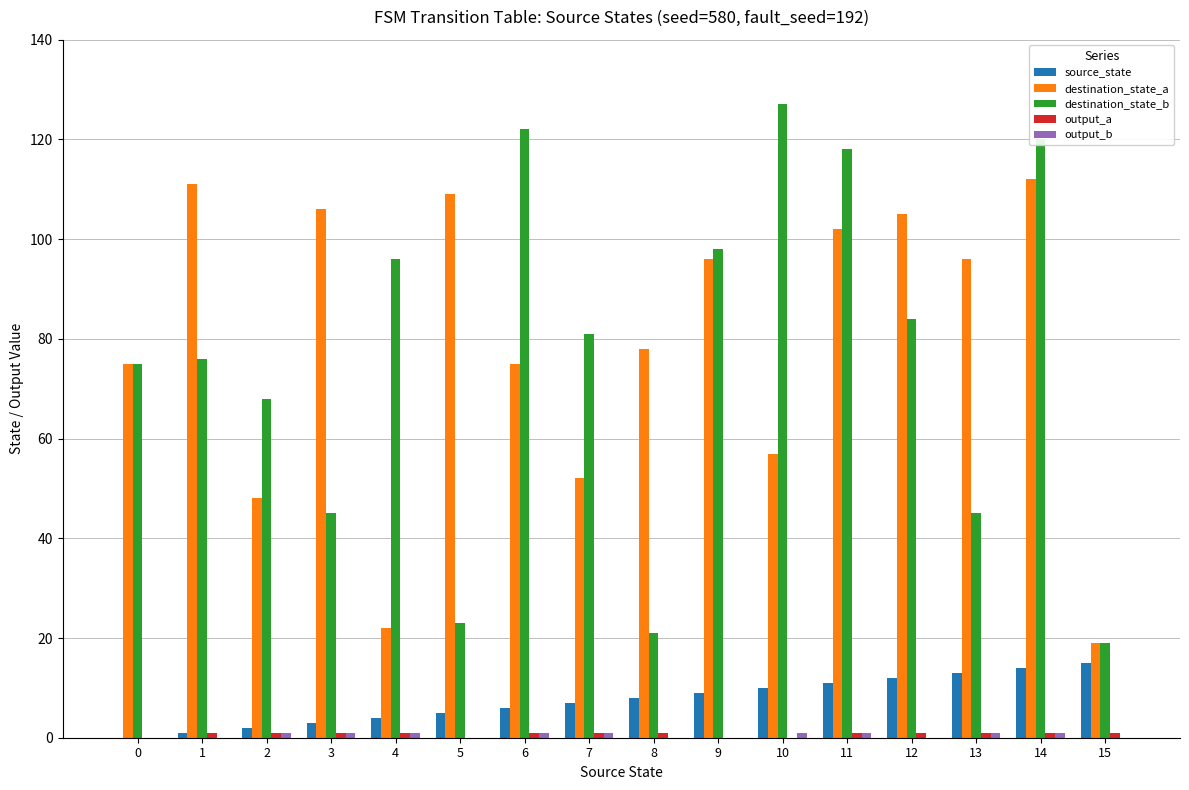

What is the total value across all series at 14?

248